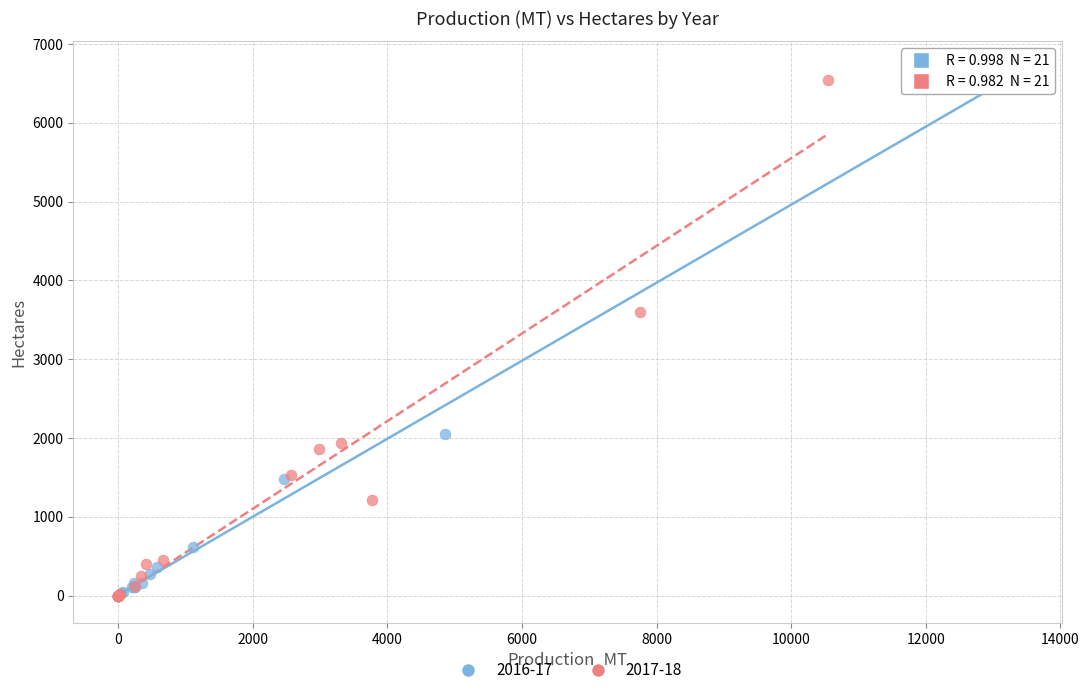

Which series has the widest spread of Y values?

2016-17